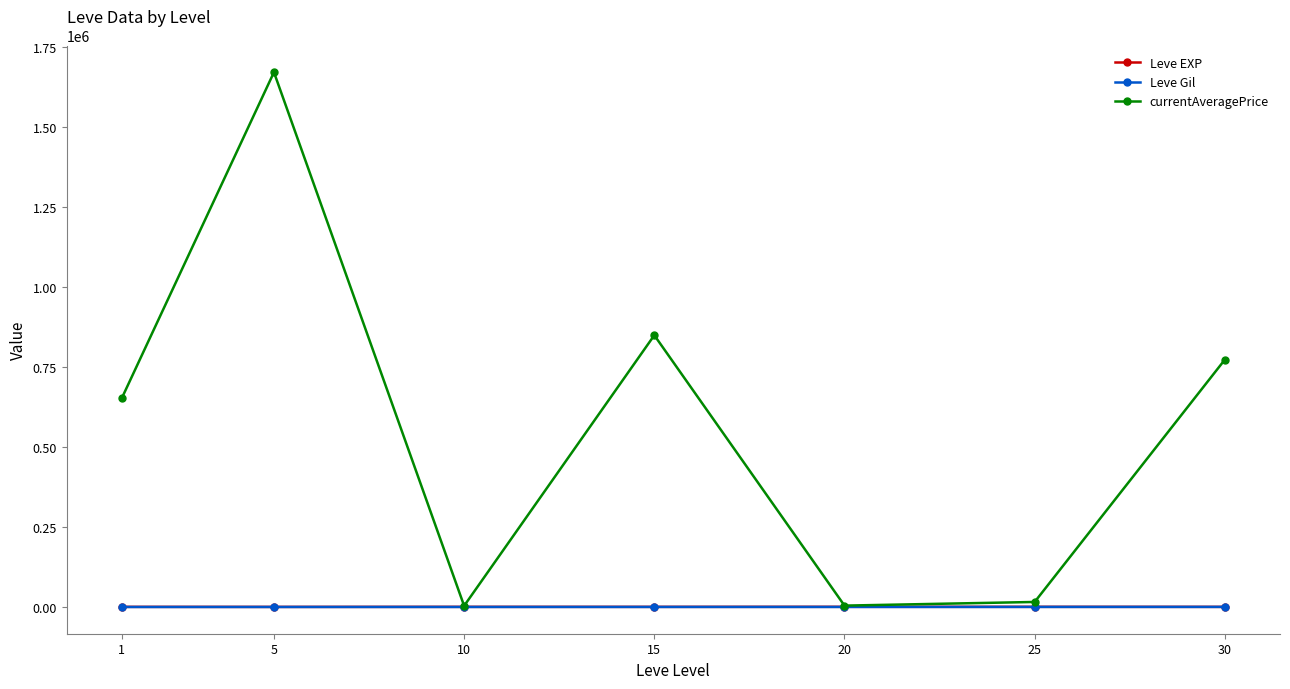

True or false: currentAveragePrice has more than 2 interior local peaks.

False